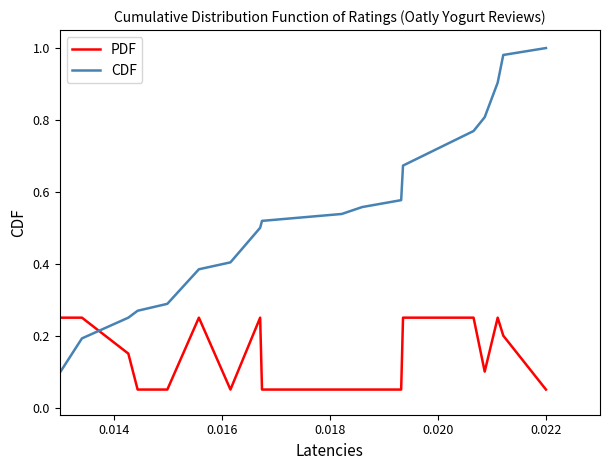

True or false: CDF and PDF cross at least once.

True